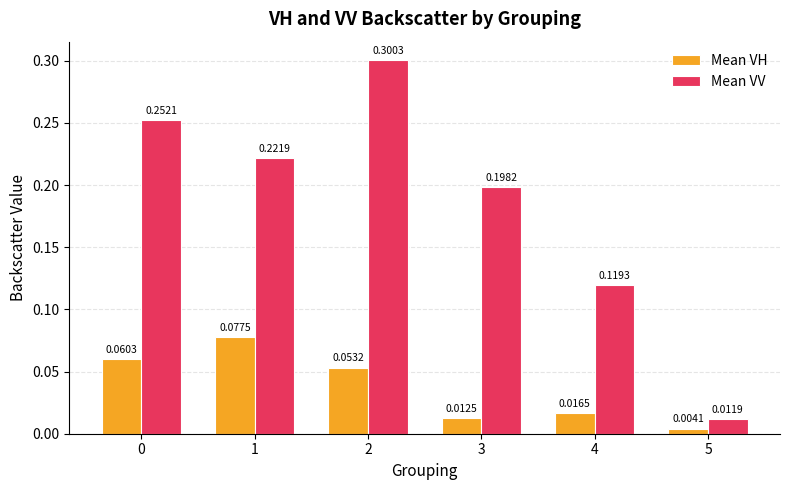

Between 2 and 4, which series saw the biggest shift?

Mean VV